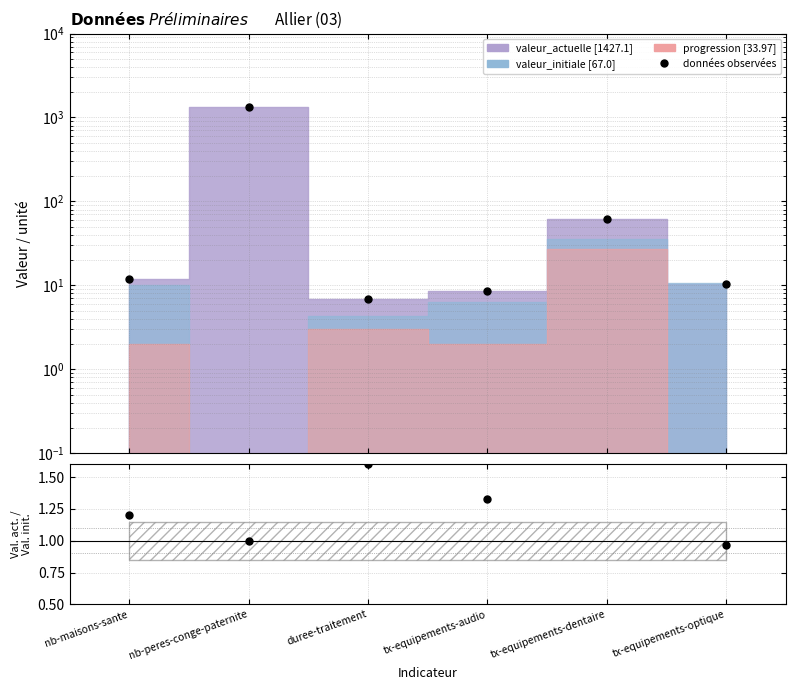

What is the sum of all data (valeur_actuelle) values?

1427.0